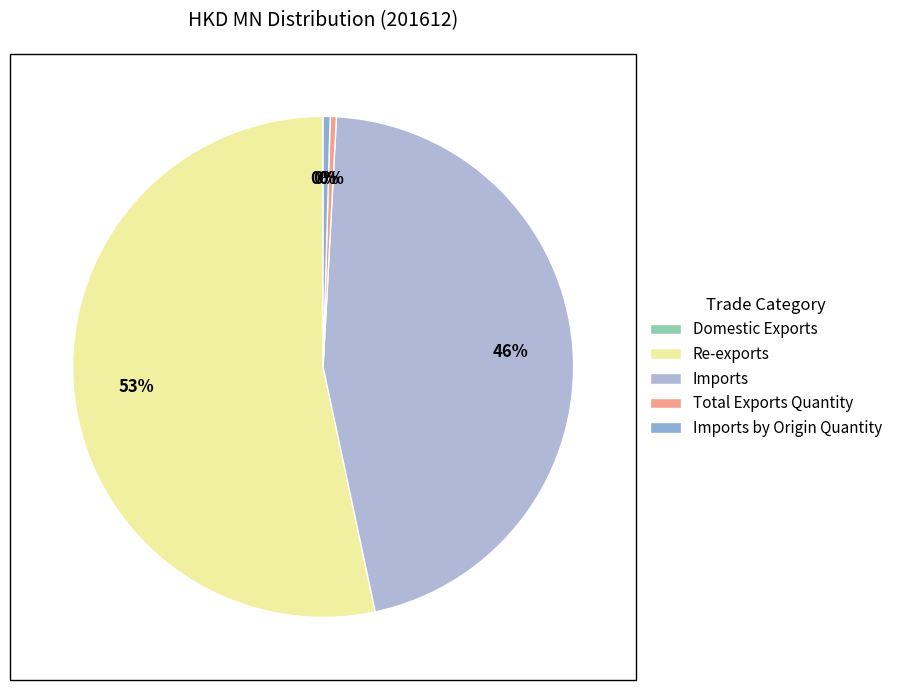

Combined, what portion of the pie is Re-exports and Total Exports Quantity?

53.7%